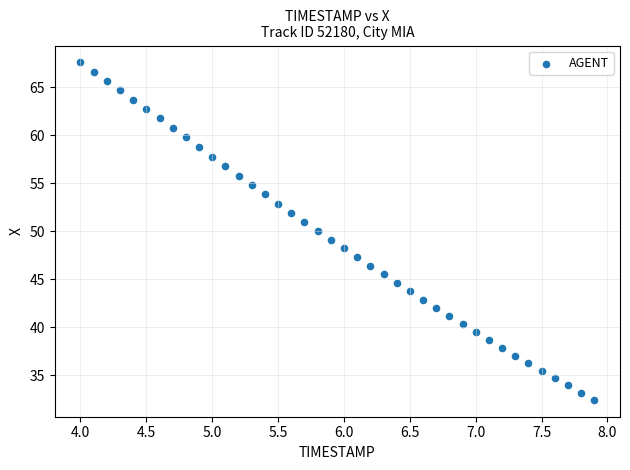

What is the range of Y values (max minus min)?

35.1